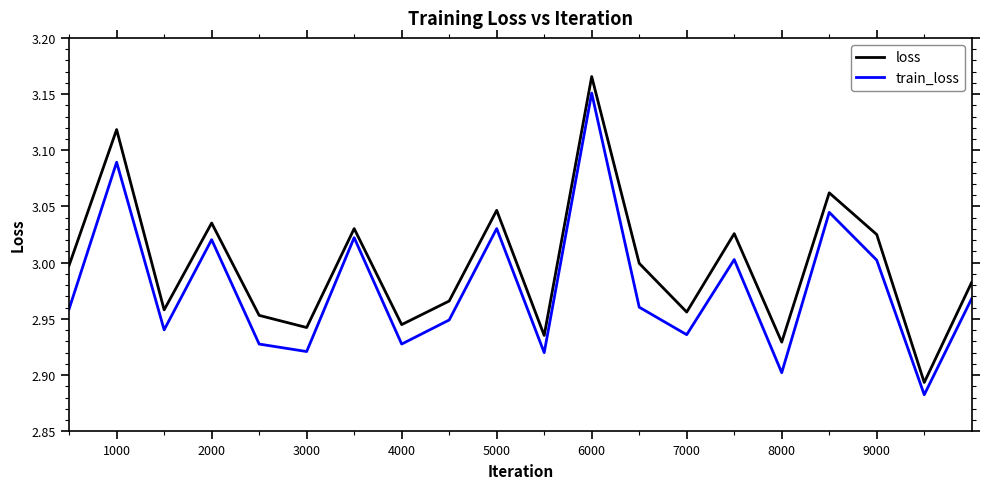

True or false: loss and train_loss intersect in this chart.

False